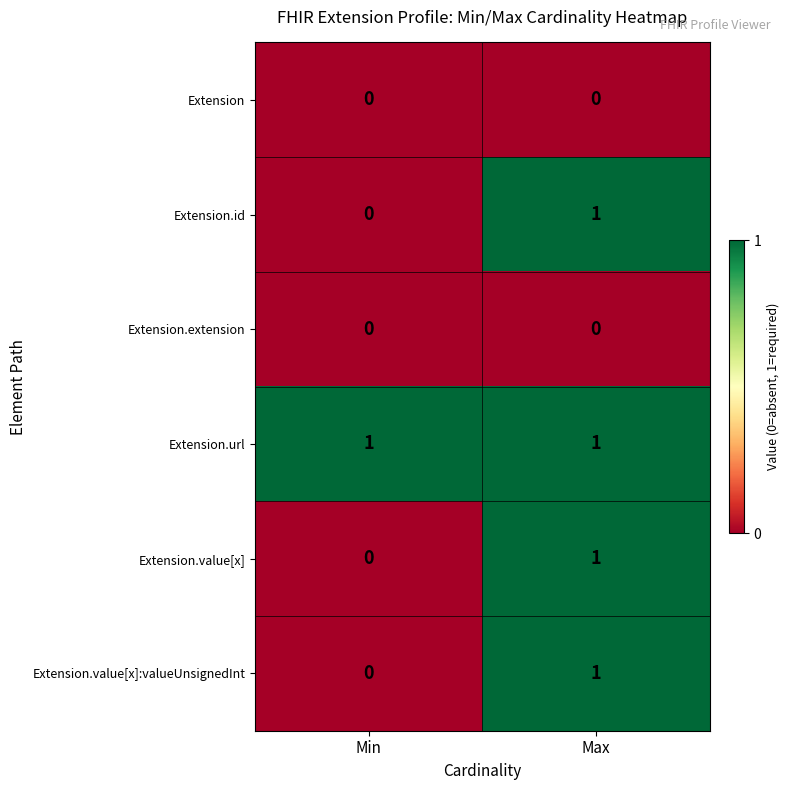

Which series has the largest total across all categories?

Extension.url